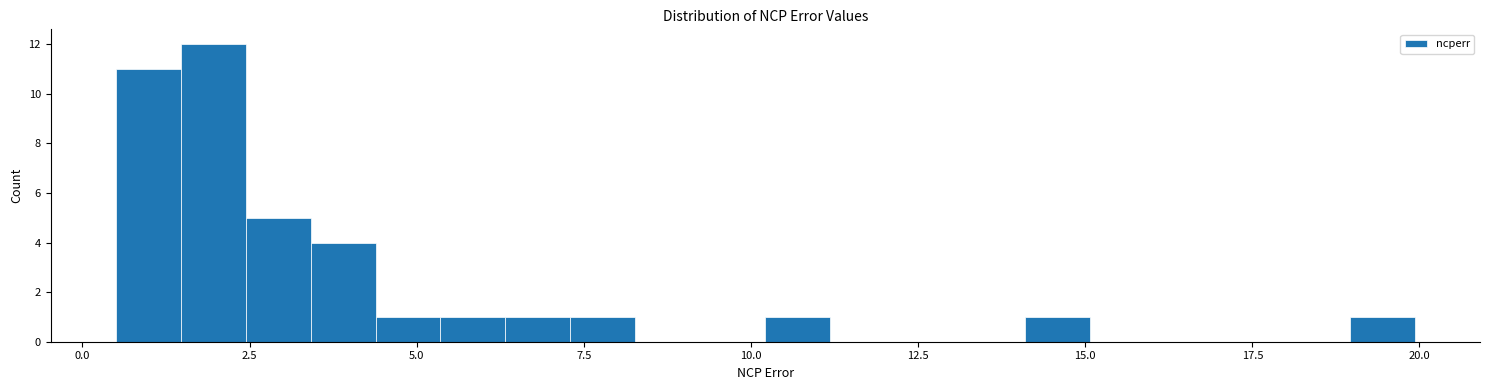

Read against the x-axis, roughly where is the centre of the tallest bar?

2.0